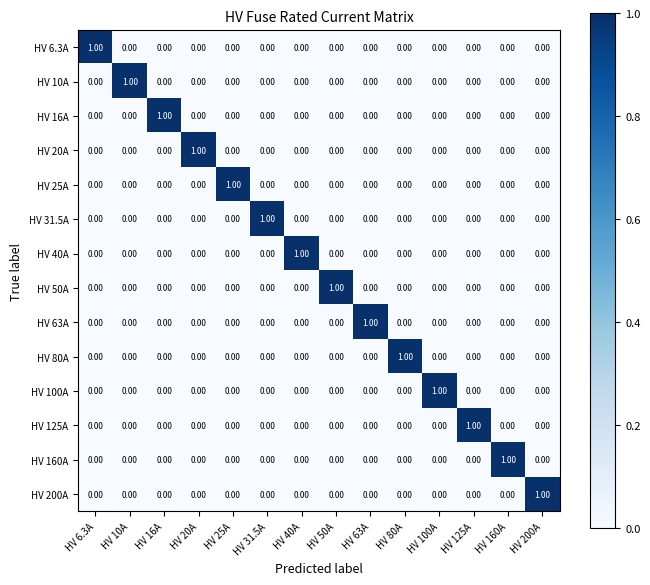

At how many categories does at least one series exceed 0?

14